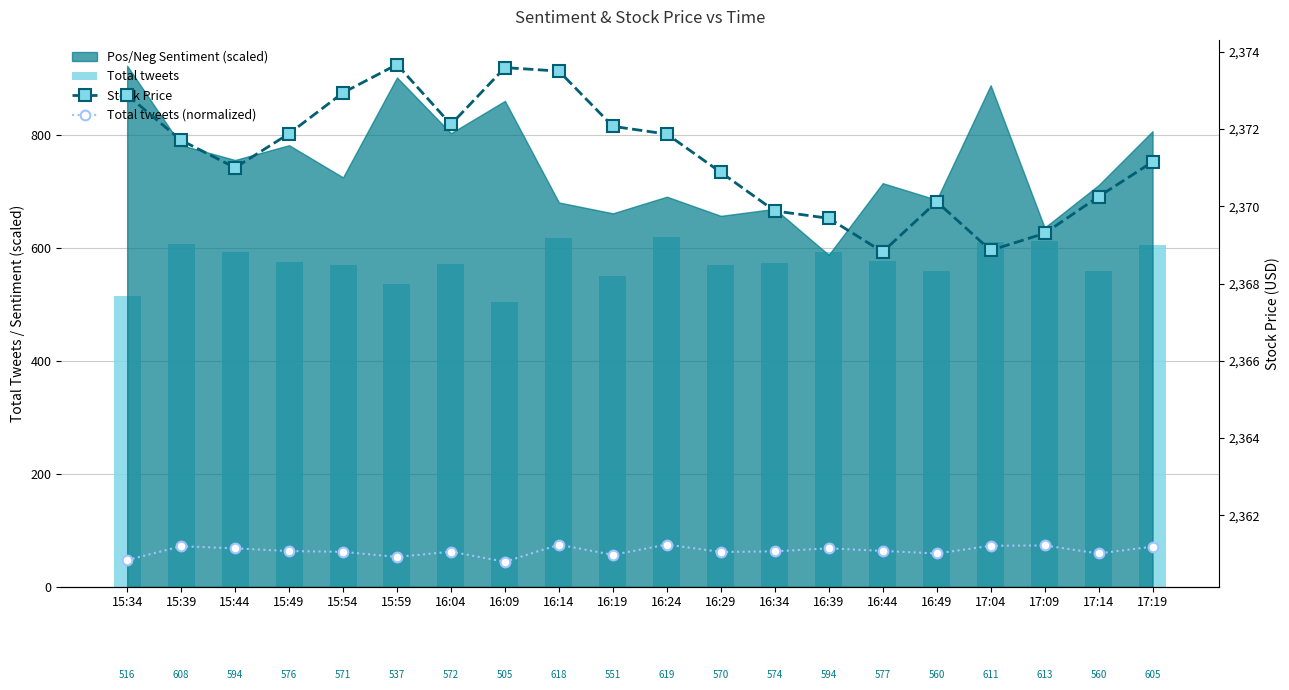

What is the label of the 7th bar from the right?

16:39